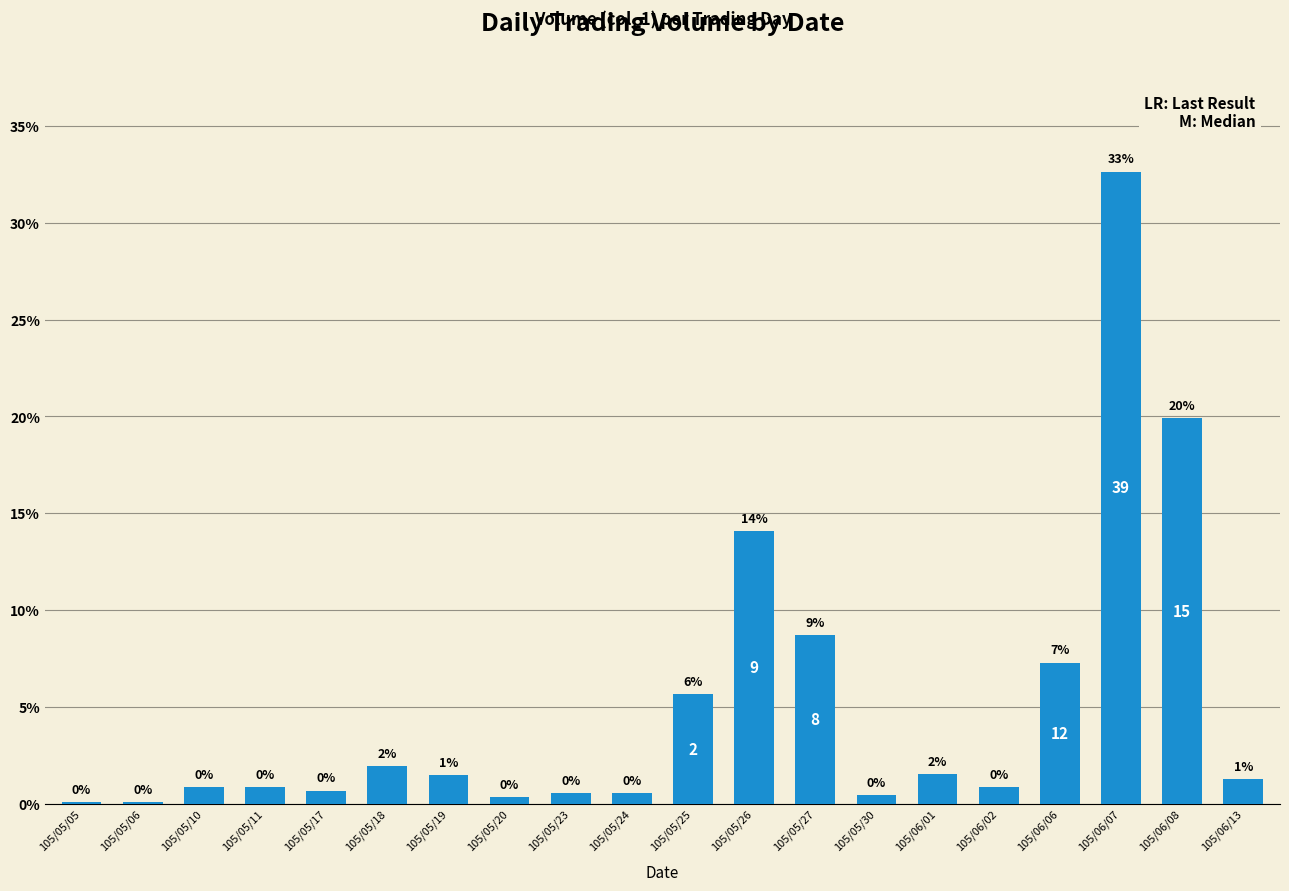

What is the ratio of the value at 105/05/11 to the value at 105/05/25?

0.2